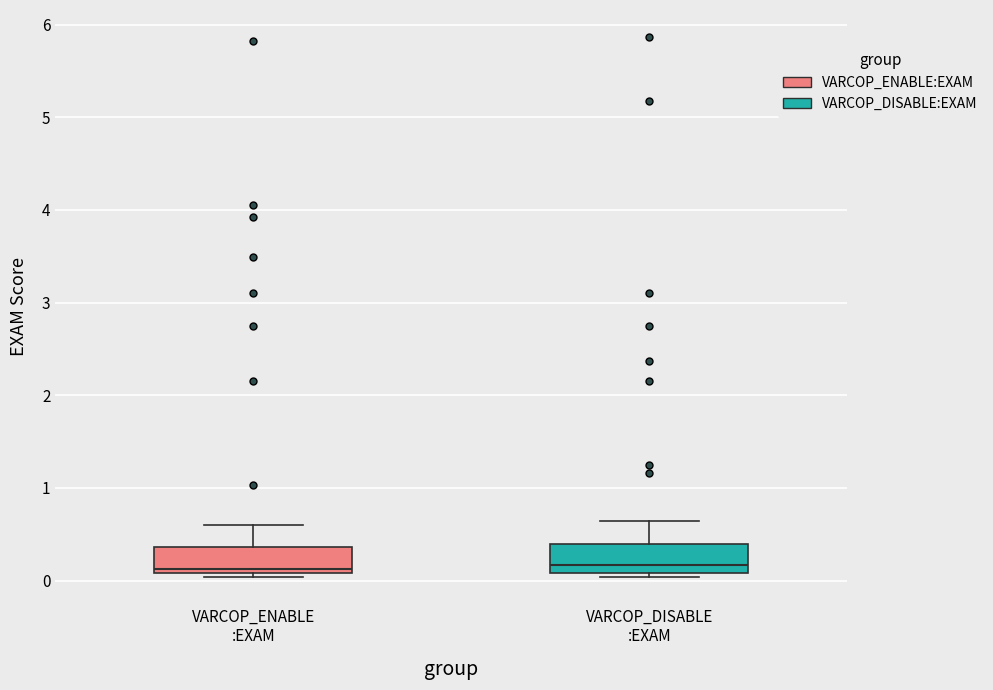

Where is the lower edge of the box for VARCOP_ENABLE :EXAM on the y-axis? The values are not printed on the chart, so give them approximately, as read against the axis.

0.1